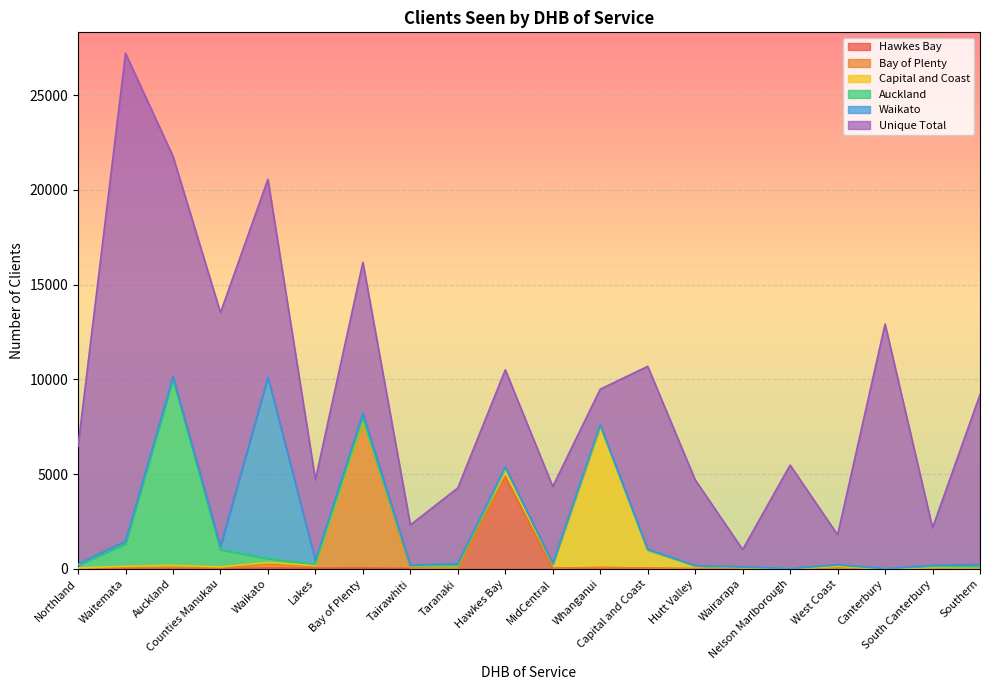

What is the maximum value for Hawkes Bay?

4866